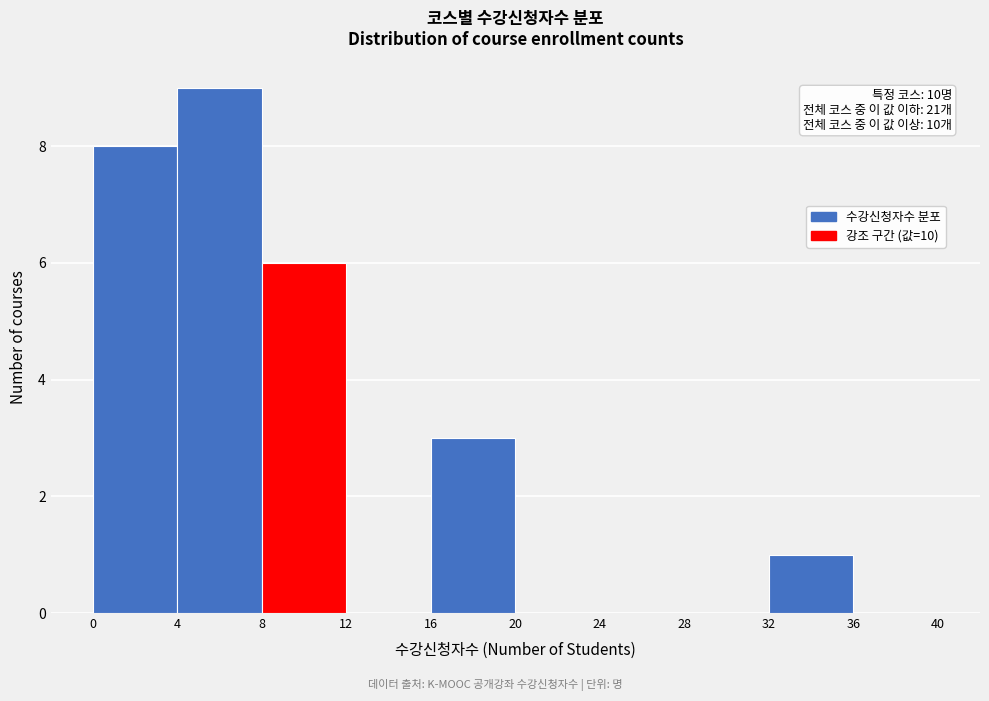

Which range on the x-axis has the tallest bar?

4 to 8